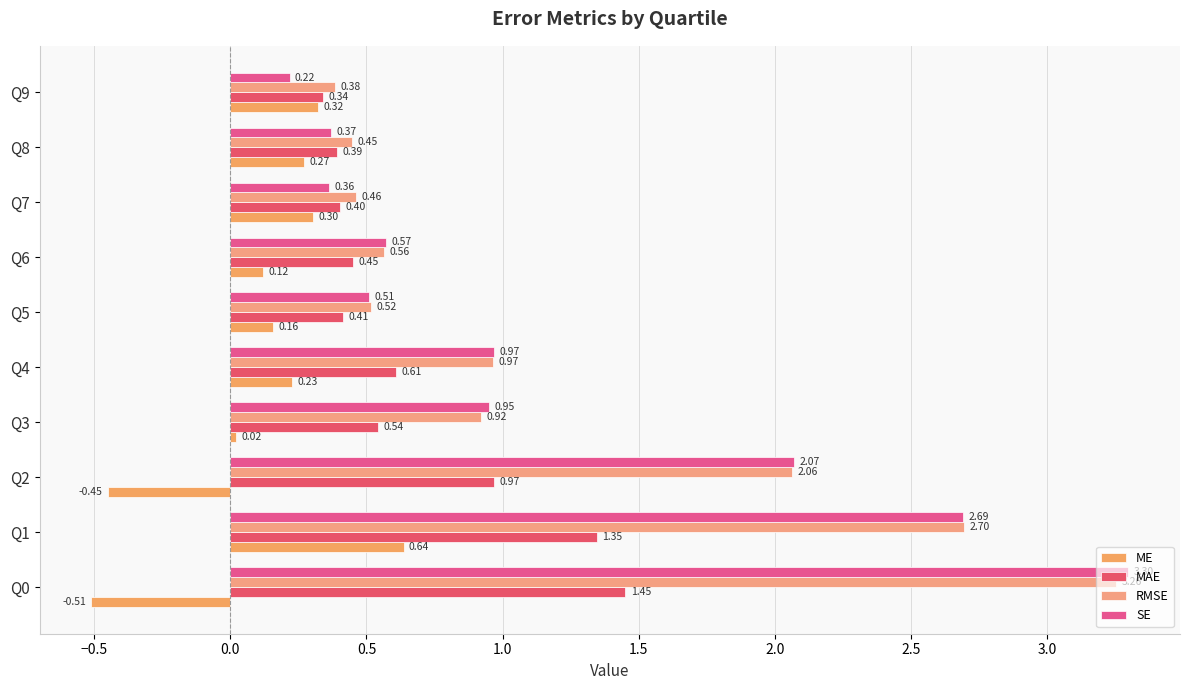

How many series are shown in this chart?

4